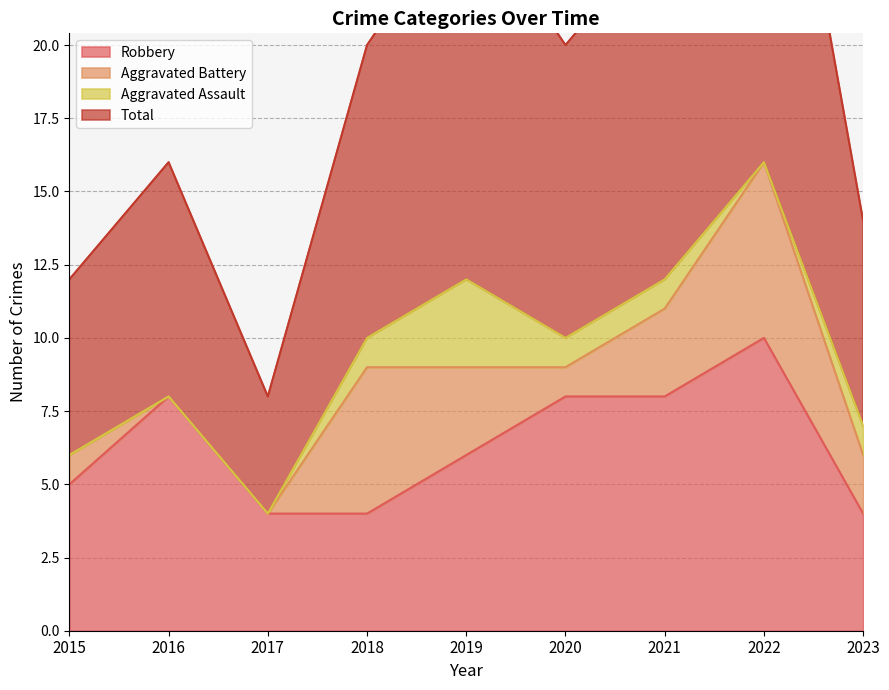

Where is the first local maximum for Robbery?

2016